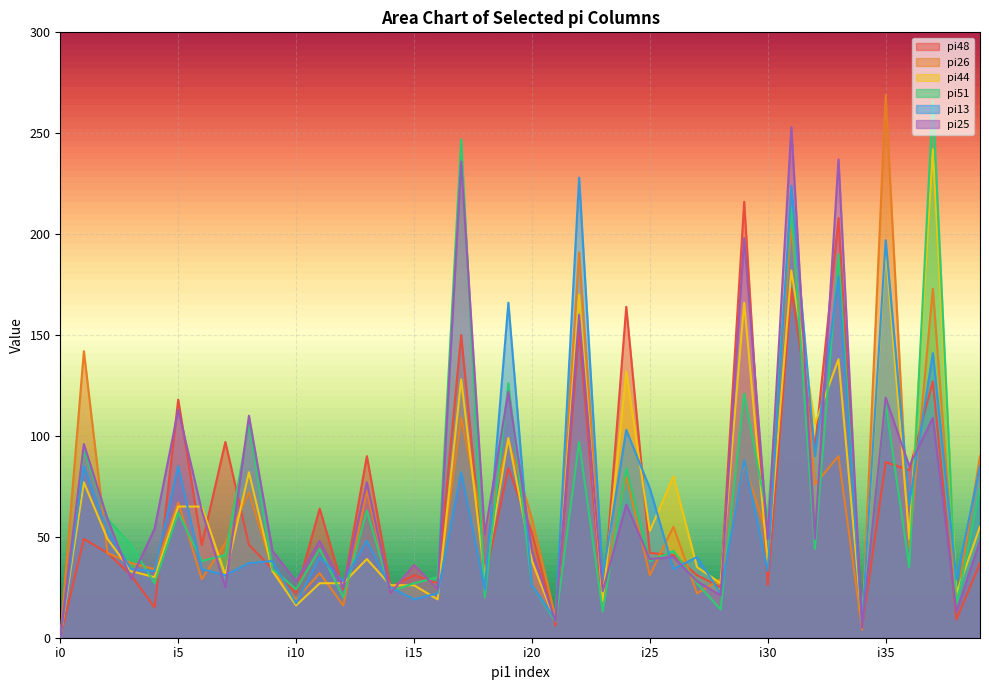

Read the pi48 value at i31.

173